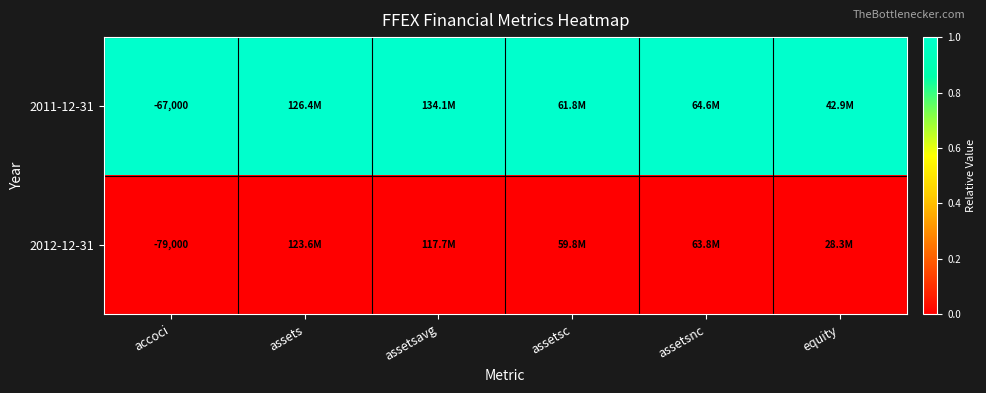

What is the spread (max minus min) of values at accoci?

12000